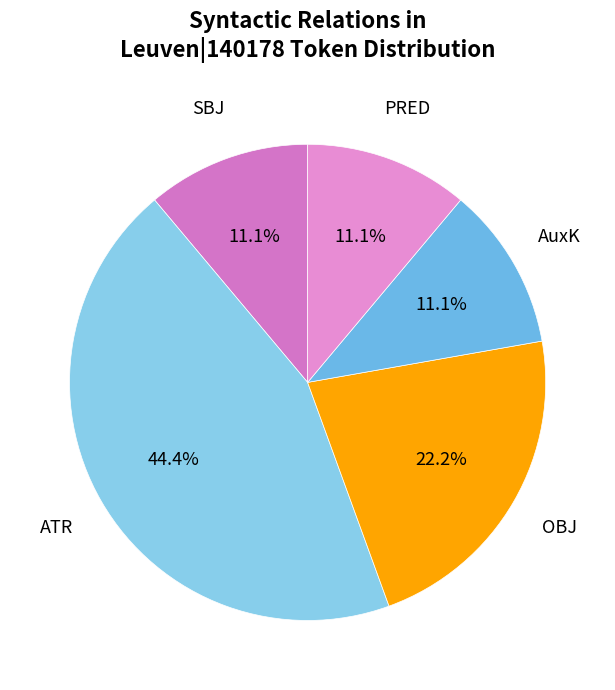

Is there any slice that represents more than half of the pie?

No